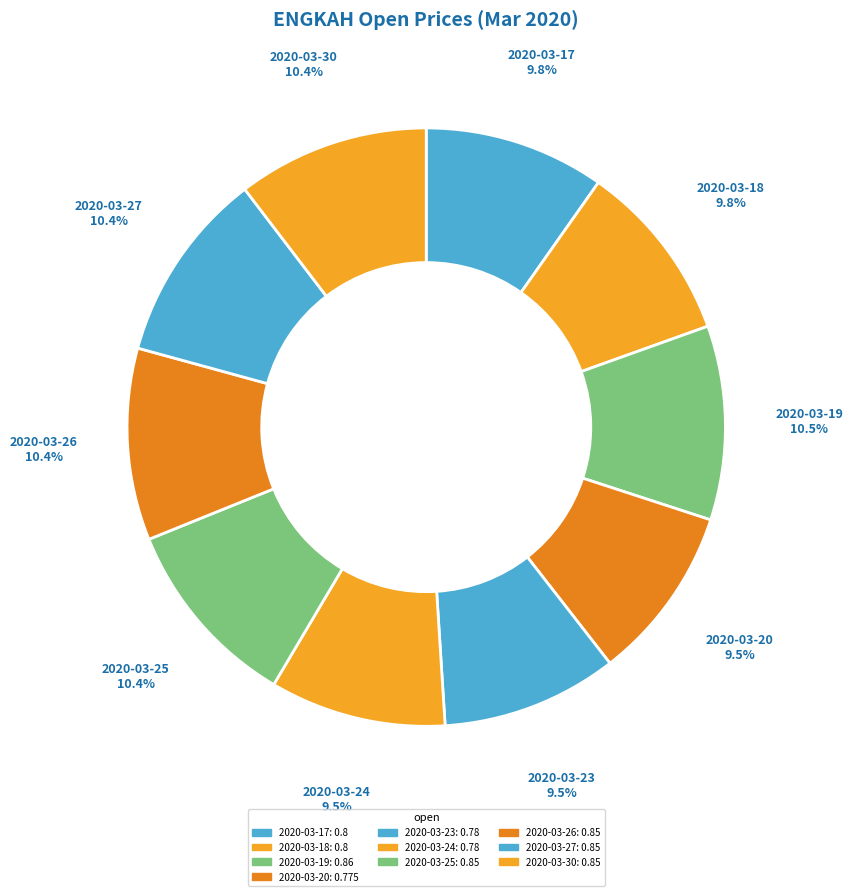

Which has a higher value, 2020-03-25 or 2020-03-18?

2020-03-25